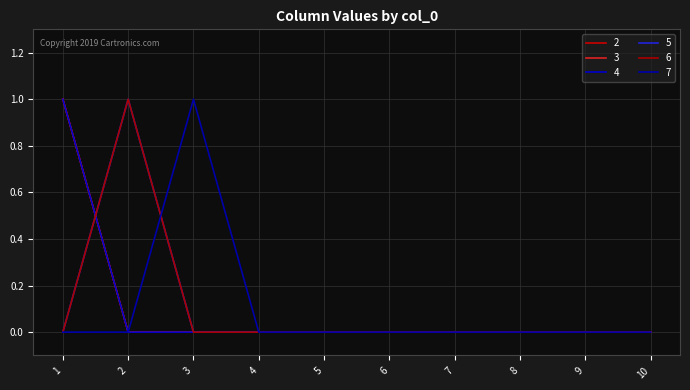

True or false: 6 has more than 0 points higher than both neighbors.

True